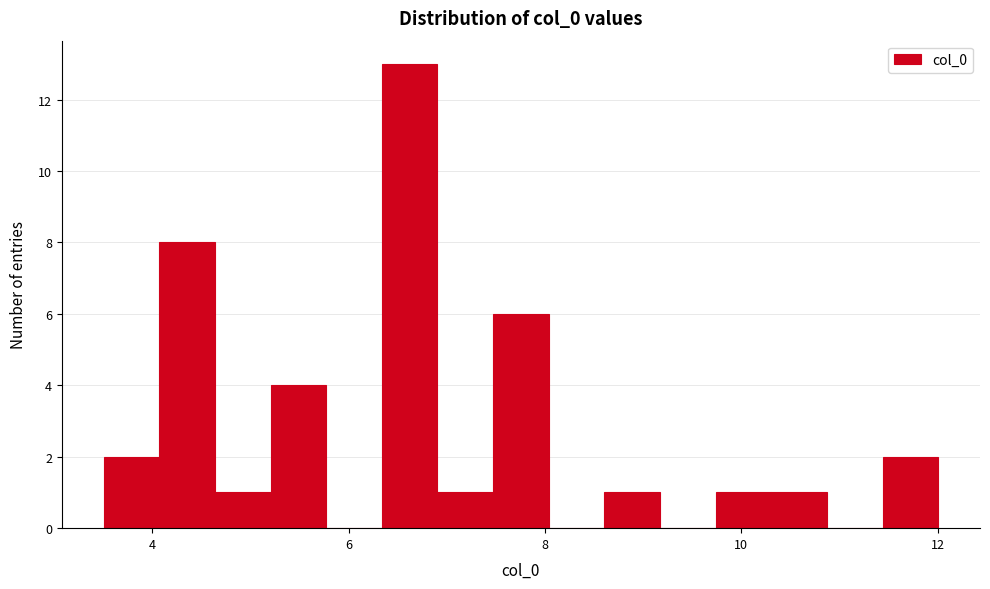

Read against the x-axis, roughly where is the centre of the tallest bar?

6.6